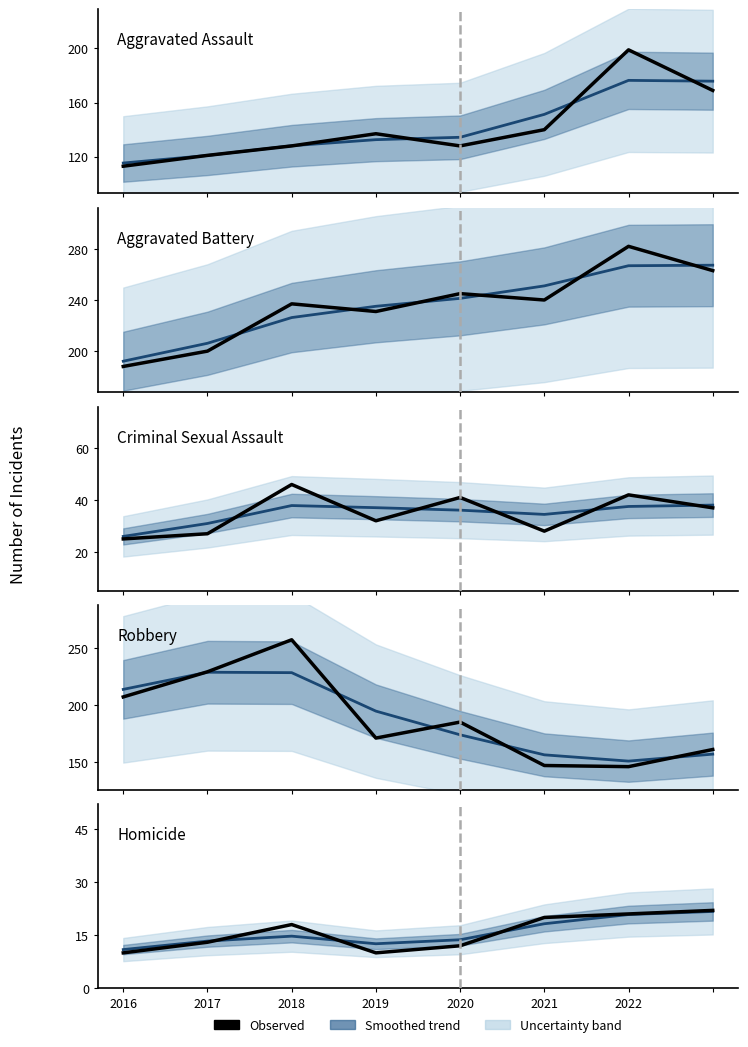

What is the value of the Aggravated Assault point at the 8th from the left?

169